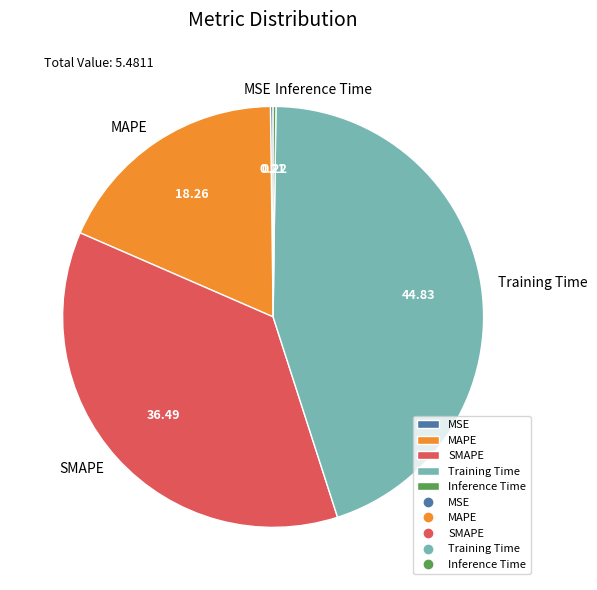

Is the sum of SMAPE and MAPE greater than half?

Yes